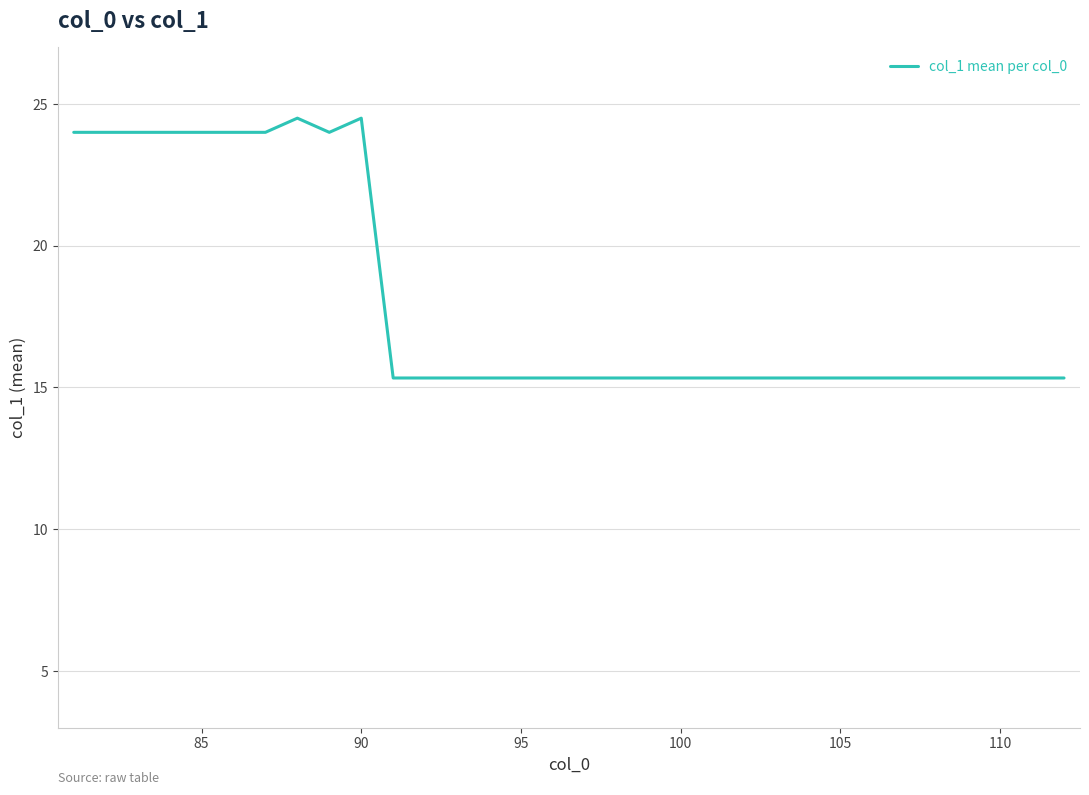

What is the difference between the maximum and minimum values?

9.2